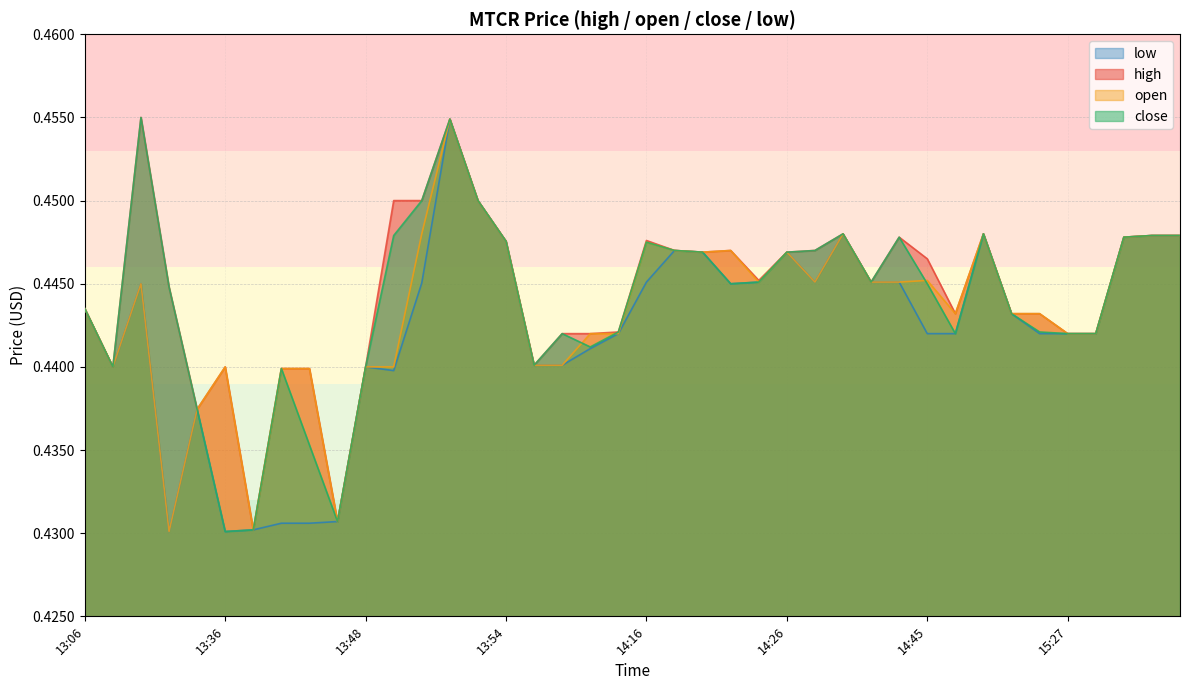

Which series has the widest spread of values?

close